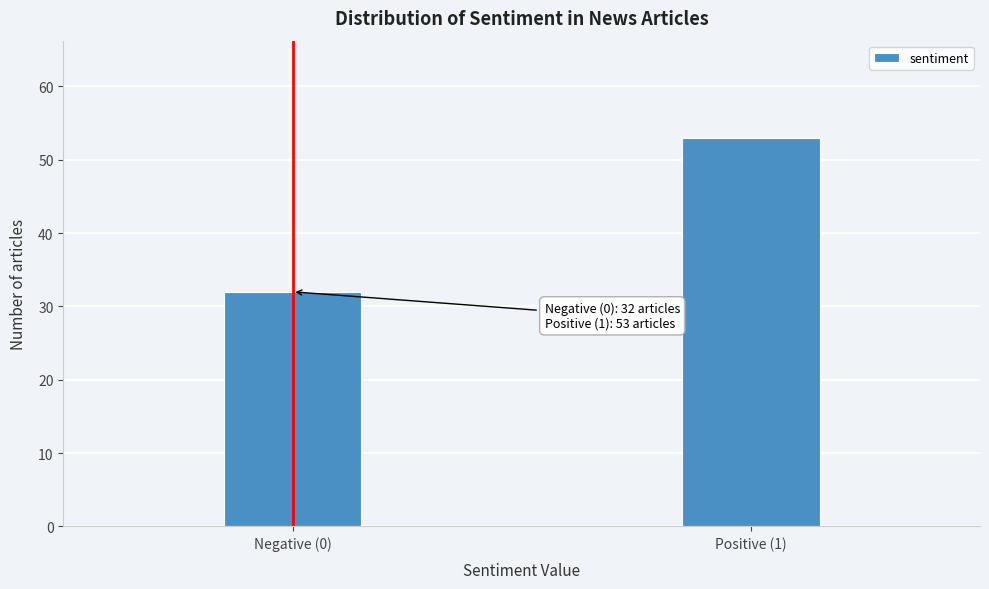

Reading left to right, list all the values displayed in this chart.

32	53